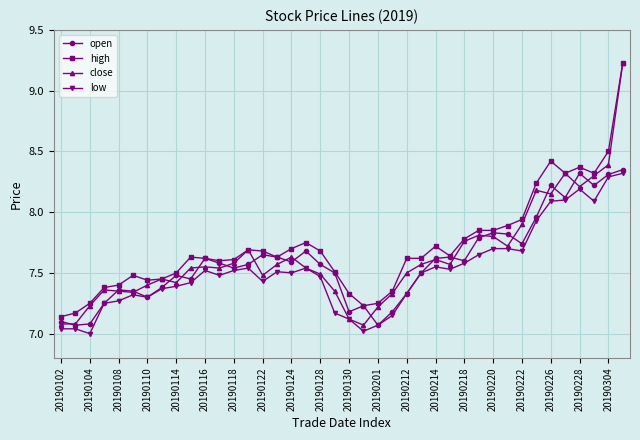

True or false: open has more than 2 interior local peaks.

True